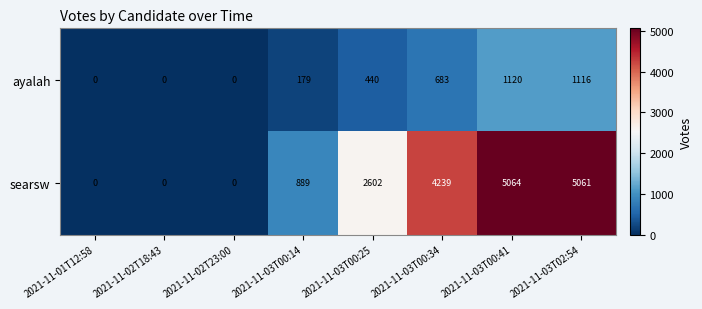

What is the spread (max minus min) of values at 2021-11-03T00:34?

3556